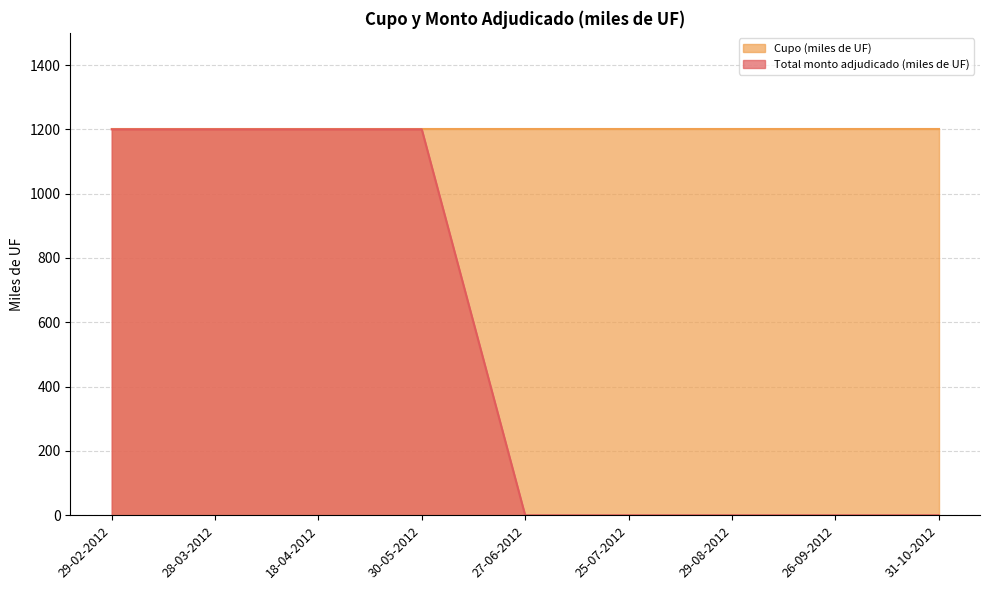

The value at 18-04-2012 is 597. True or false?

False